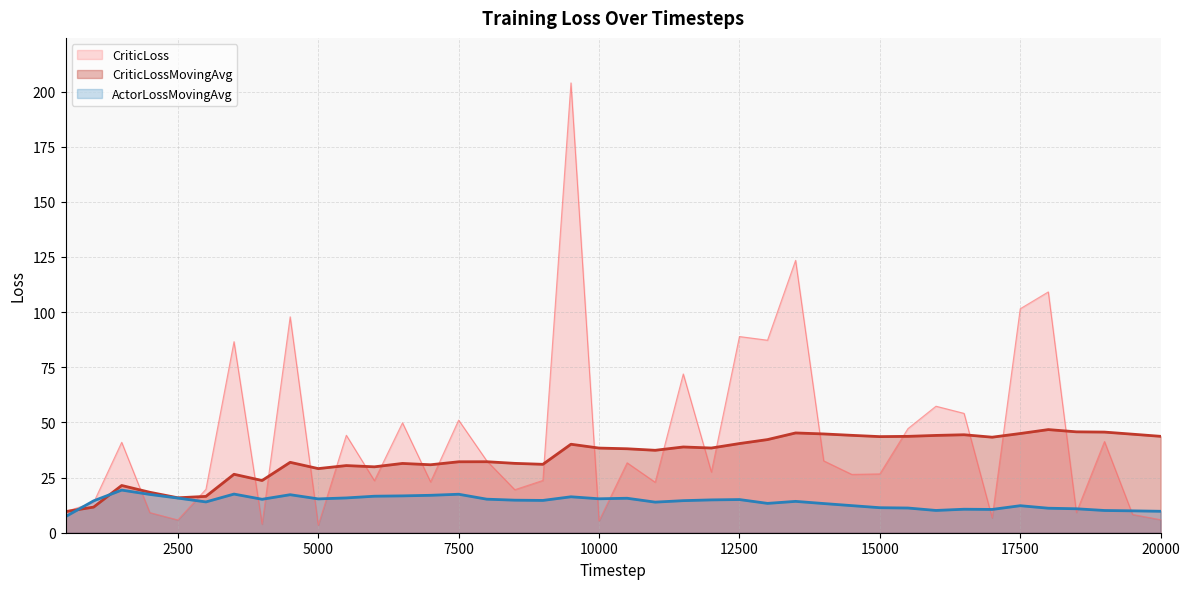

How many lines are shown in the chart?

3